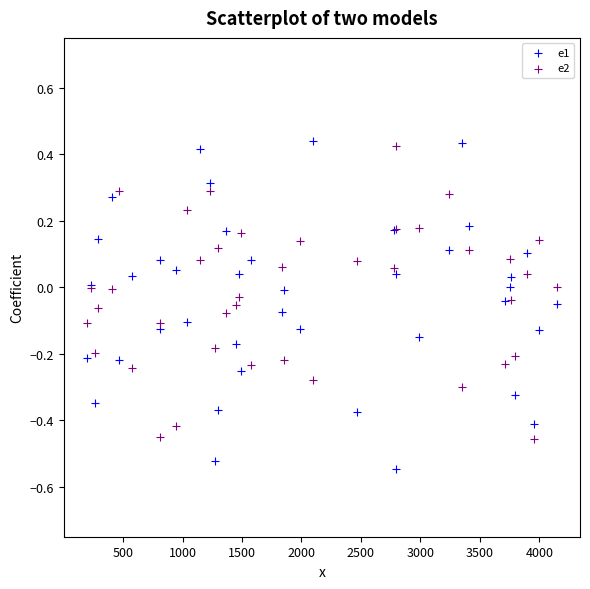

Which series reaches the maximum Y coordinate?

e1